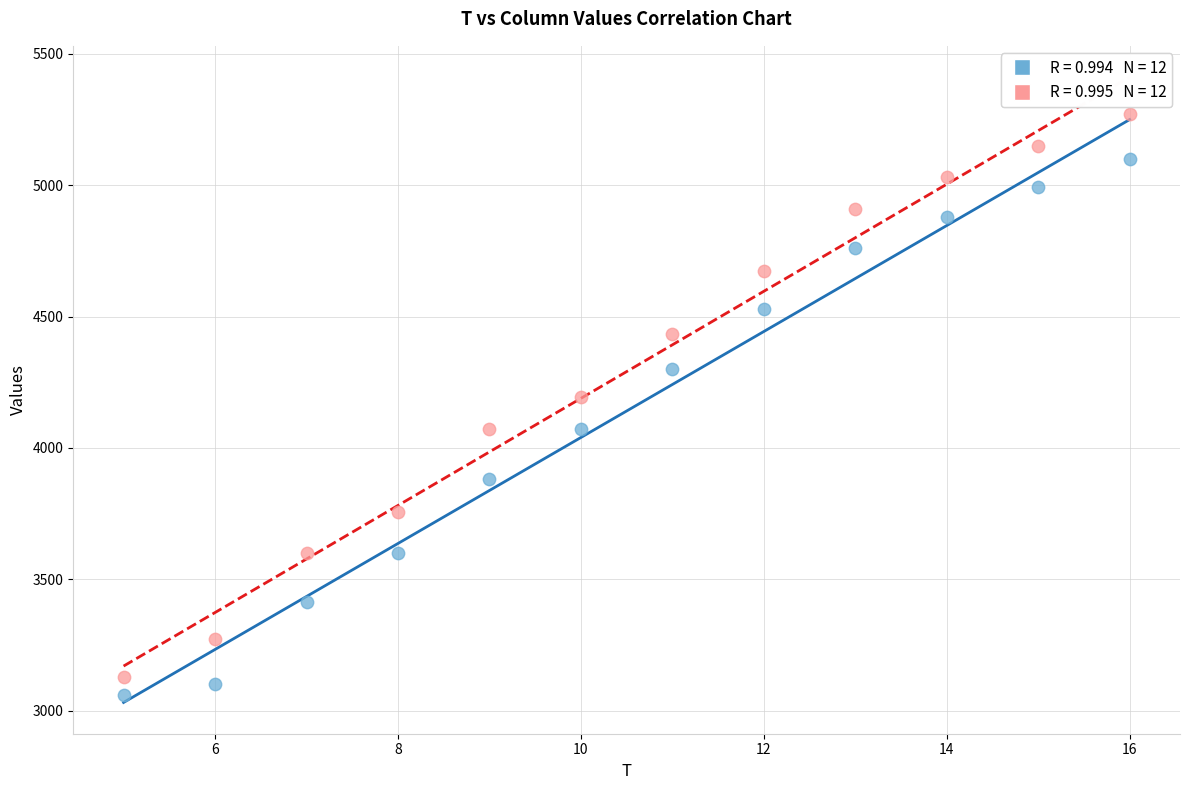

Across all series, what Y value is closest to 4164?

4194.9